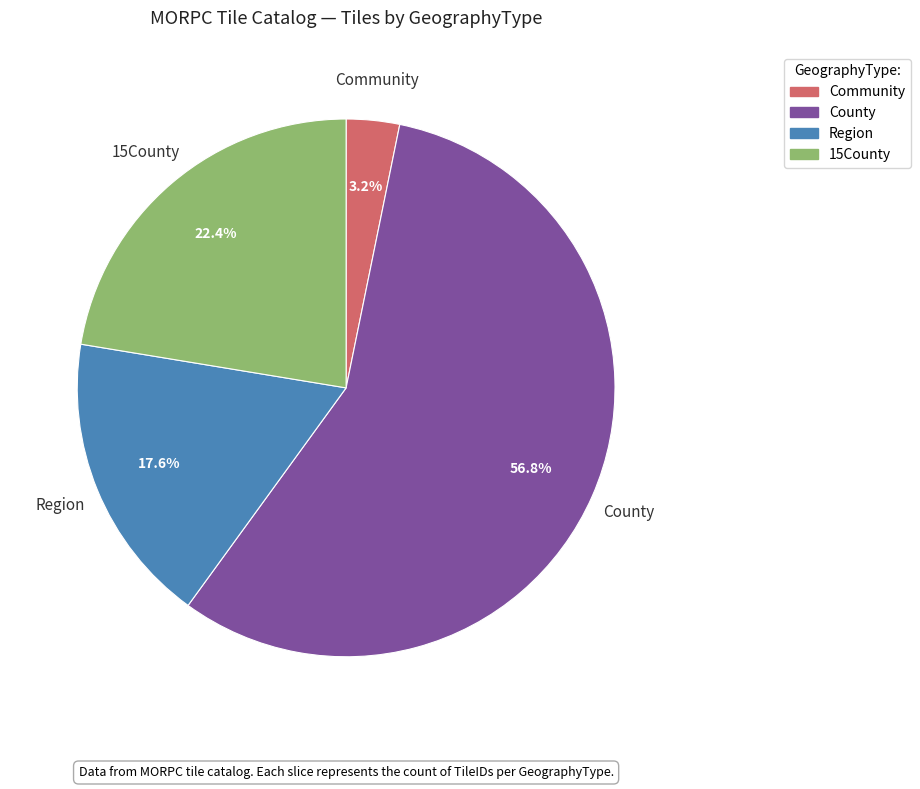

Does County represent more than half of the total?

Yes